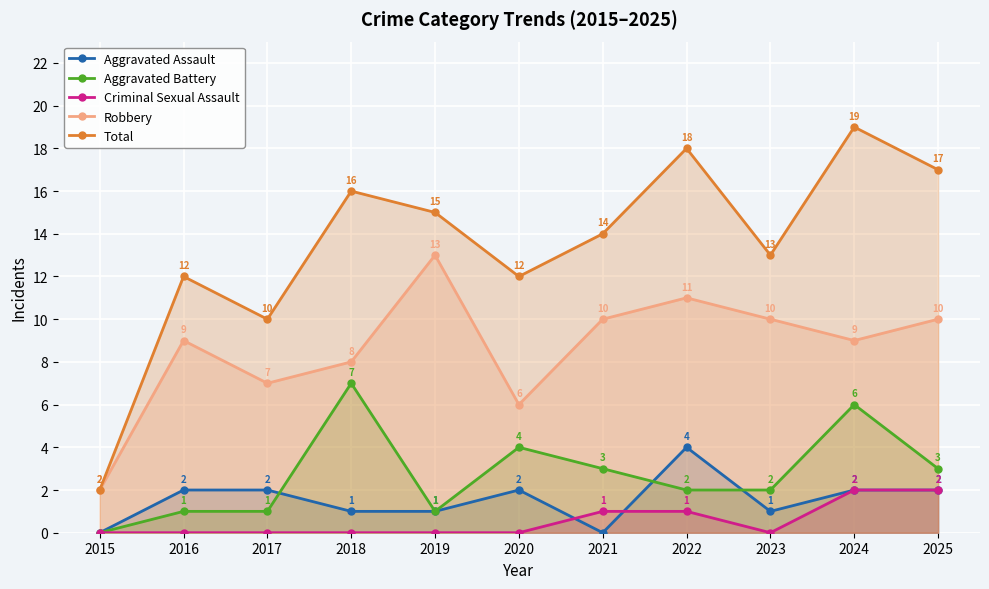

At which category does Criminal Sexual Assault reach its first local valley?

2023